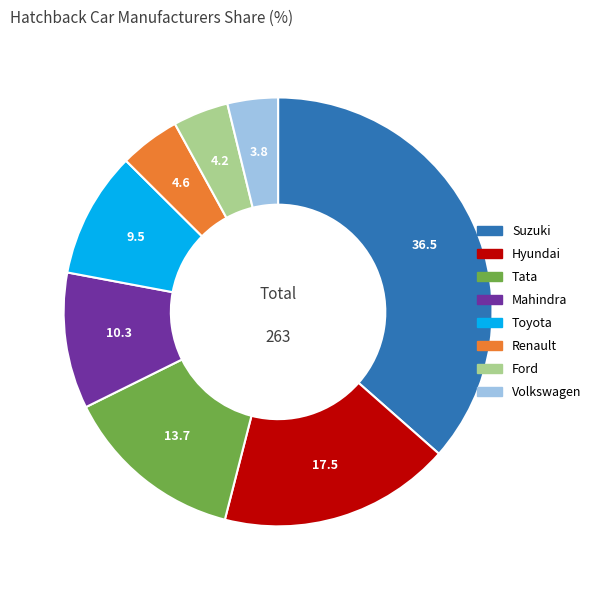

What is the largest slice in the pie chart?

Suzuki